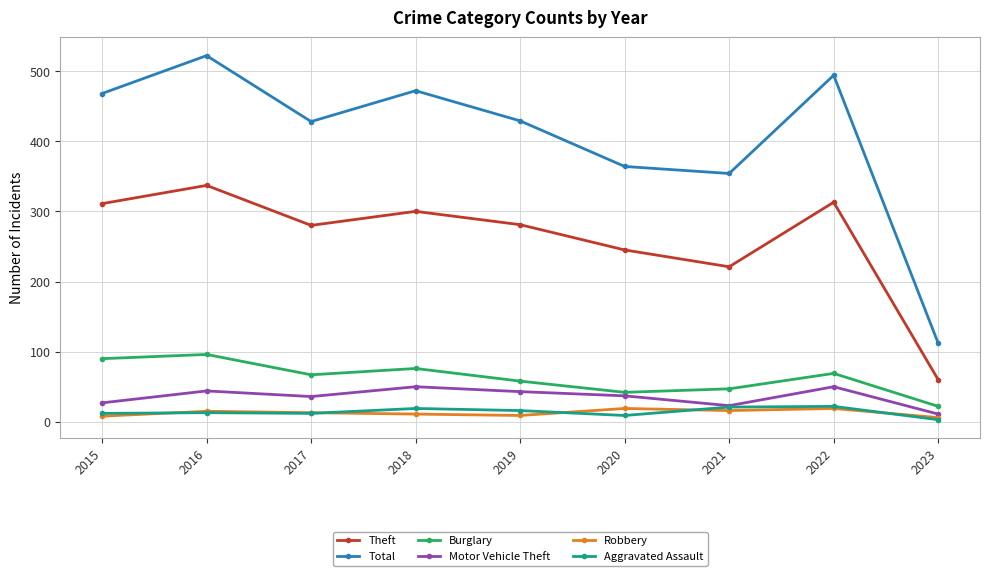

How many data points in Burglary are less than 67?

4